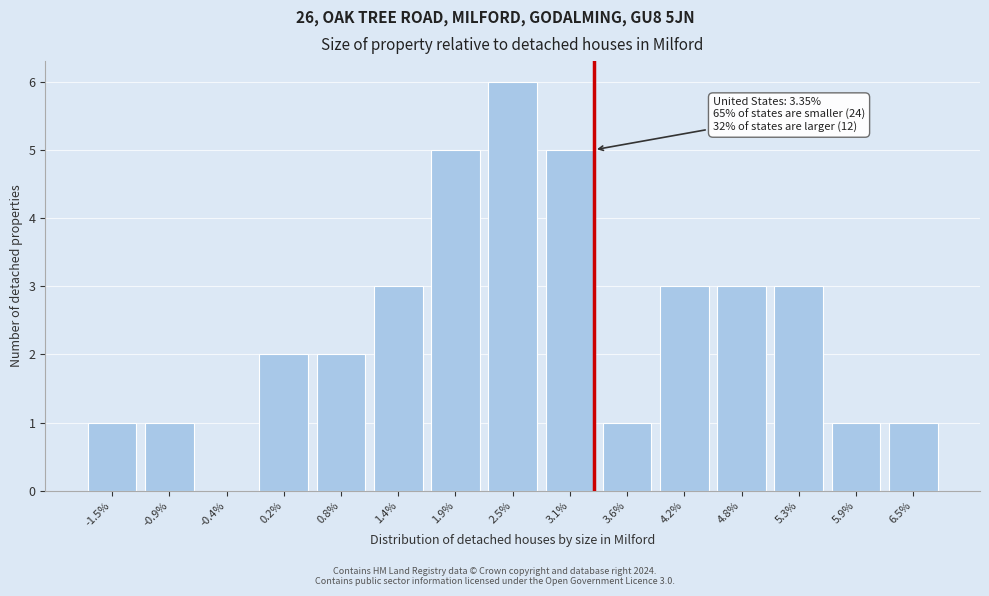

Reading right to left, extract all data points from this chart.

6.5%=1	5.9%=1	5.3%=3	4.8%=3	4.2%=3	3.6%=1	3.1%=5	2.5%=6	1.9%=5	1.4%=3	0.8%=2	0.2%=2	-0.4%=0	-0.9%=1	-1.5%=1